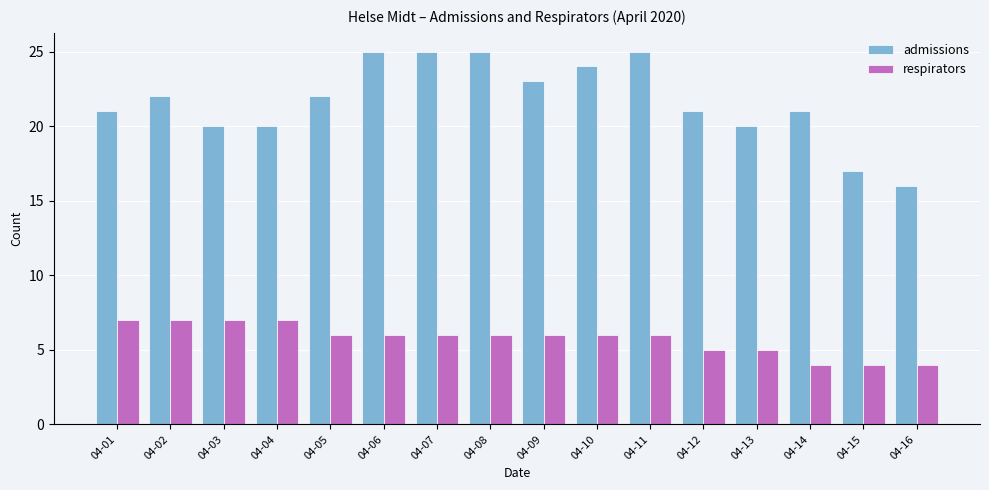

What is the lowest value of the admissions series?

16